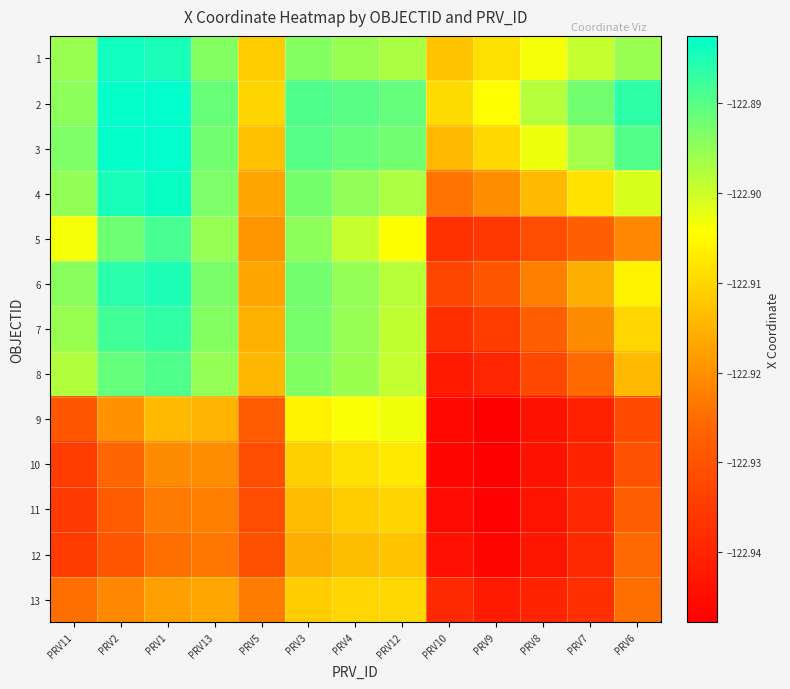

Reading left to right, extract all data points from this chart.

1: PRV11=-122.9	PRV2=-122.9	PRV1=-122.9	PRV13=-122.9	PRV5=-122.9	PRV3=-122.9	PRV4=-122.9	PRV12=-122.9	PRV10=-122.9	PRV9=-122.9	PRV8=-122.9	PRV7=-122.9	PRV6=-122.9
2: PRV11=-122.9	PRV2=-122.9	PRV1=-122.9	PRV13=-122.9	PRV5=-122.9	PRV3=-122.9	PRV4=-122.9	PRV12=-122.9	PRV10=-122.9	PRV9=-122.9	PRV8=-122.9	PRV7=-122.9	PRV6=-122.9
3: PRV11=-122.9	PRV2=-122.9	PRV1=-122.9	PRV13=-122.9	PRV5=-122.9	PRV3=-122.9	PRV4=-122.9	PRV12=-122.9	PRV10=-122.9	PRV9=-122.9	PRV8=-122.9	PRV7=-122.9	PRV6=-122.9
4: PRV11=-122.9	PRV2=-122.9	PRV1=-122.9	PRV13=-122.9	PRV5=-122.9	PRV3=-122.9	PRV4=-122.9	PRV12=-122.9	PRV10=-122.9	PRV9=-122.9	PRV8=-122.9	PRV7=-122.9	PRV6=-122.9
5: PRV11=-122.9	PRV2=-122.9	PRV1=-122.9	PRV13=-122.9	PRV5=-122.9	PRV3=-122.9	PRV4=-122.9	PRV12=-122.9	PRV10=-122.9	PRV9=-122.9	PRV8=-122.9	PRV7=-122.9	PRV6=-122.9
6: PRV11=-122.9	PRV2=-122.9	PRV1=-122.9	PRV13=-122.9	PRV5=-122.9	PRV3=-122.9	PRV4=-122.9	PRV12=-122.9	PRV10=-122.9	PRV9=-122.9	PRV8=-122.9	PRV7=-122.9	PRV6=-122.9
7: PRV11=-122.9	PRV2=-122.9	PRV1=-122.9	PRV13=-122.9	PRV5=-122.9	PRV3=-122.9	PRV4=-122.9	PRV12=-122.9	PRV10=-122.9	PRV9=-122.9	PRV8=-122.9	PRV7=-122.9	PRV6=-122.9
8: PRV11=-122.9	PRV2=-122.9	PRV1=-122.9	PRV13=-122.9	PRV5=-122.9	PRV3=-122.9	PRV4=-122.9	PRV12=-122.9	PRV10=-122.9	PRV9=-122.9	PRV8=-122.9	PRV7=-122.9	PRV6=-122.9
9: PRV11=-122.9	PRV2=-122.9	PRV1=-122.9	PRV13=-122.9	PRV5=-122.9	PRV3=-122.9	PRV4=-122.9	PRV12=-122.9	PRV10=-122.9	PRV9=-122.9	PRV8=-122.9	PRV7=-122.9	PRV6=-122.9
10: PRV11=-122.9	PRV2=-122.9	PRV1=-122.9	PRV13=-122.9	PRV5=-122.9	PRV3=-122.9	PRV4=-122.9	PRV12=-122.9	PRV10=-122.9	PRV9=-122.9	PRV8=-122.9	PRV7=-122.9	PRV6=-122.9
11: PRV11=-122.9	PRV2=-122.9	PRV1=-122.9	PRV13=-122.9	PRV5=-122.9	PRV3=-122.9	PRV4=-122.9	PRV12=-122.9	PRV10=-122.9	PRV9=-122.9	PRV8=-122.9	PRV7=-122.9	PRV6=-122.9
12: PRV11=-122.9	PRV2=-122.9	PRV1=-122.9	PRV13=-122.9	PRV5=-122.9	PRV3=-122.9	PRV4=-122.9	PRV12=-122.9	PRV10=-122.9	PRV9=-122.9	PRV8=-122.9	PRV7=-122.9	PRV6=-122.9
13: PRV11=-122.9	PRV2=-122.9	PRV1=-122.9	PRV13=-122.9	PRV5=-122.9	PRV3=-122.9	PRV4=-122.9	PRV12=-122.9	PRV10=-122.9	PRV9=-122.9	PRV8=-122.9	PRV7=-122.9	PRV6=-122.9